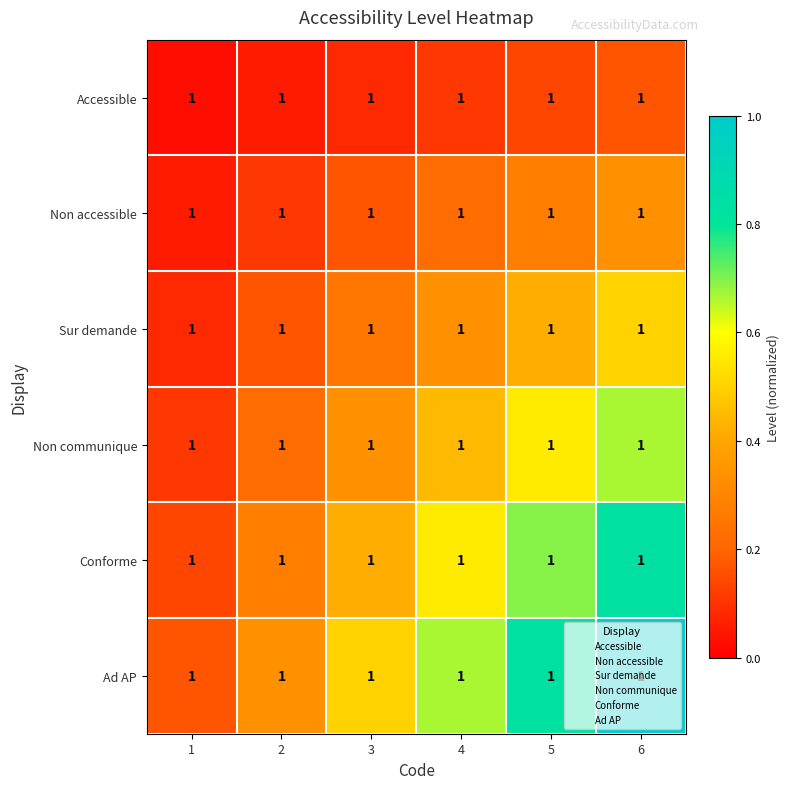

Which label corresponds to the smallest value in the chart?

1